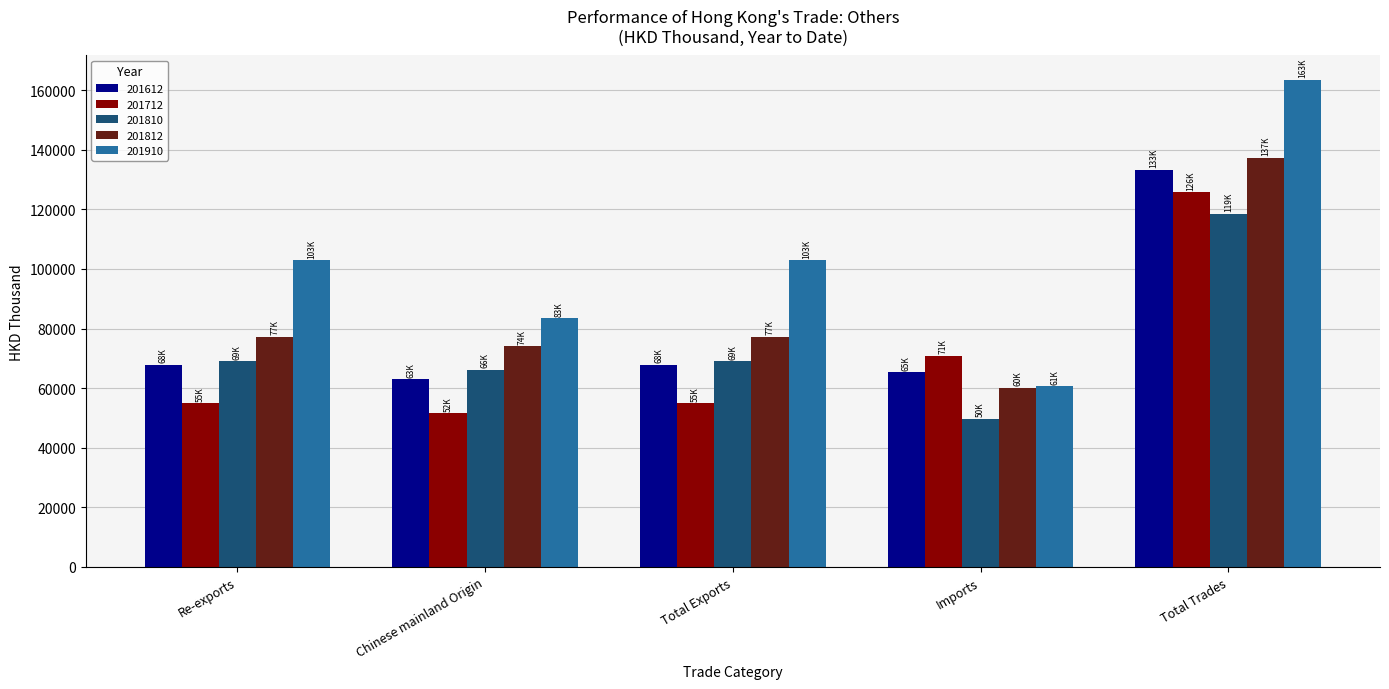

What is the sum of all 201612 values?

397071.1